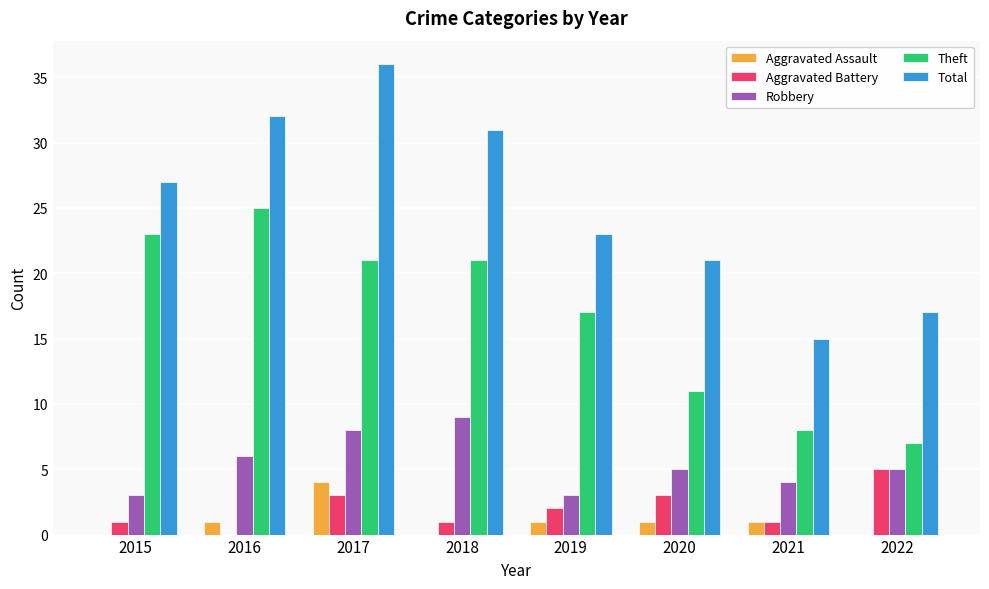

What are all the series names shown in the legend?

Aggravated Assault, Aggravated Battery, Robbery, Theft, Total